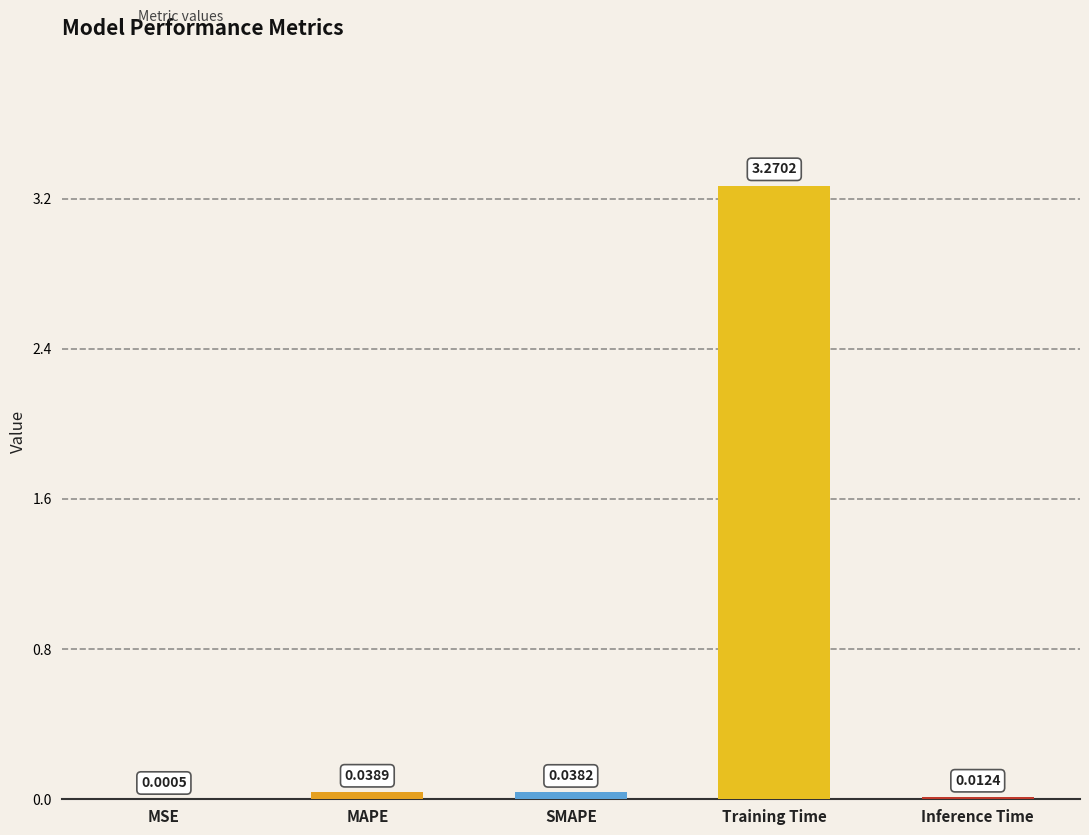

What is the difference between the values at Training Time and SMAPE?

3.2